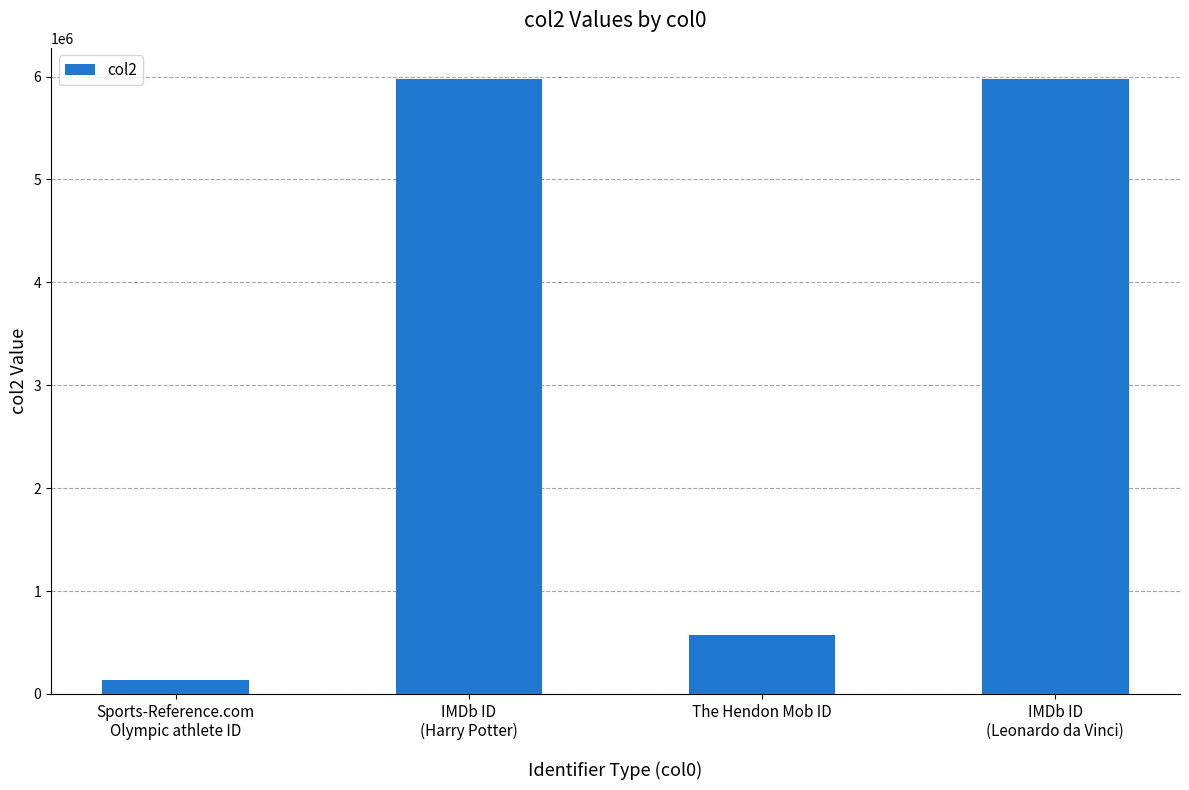

What is the sum of all values?

12664967